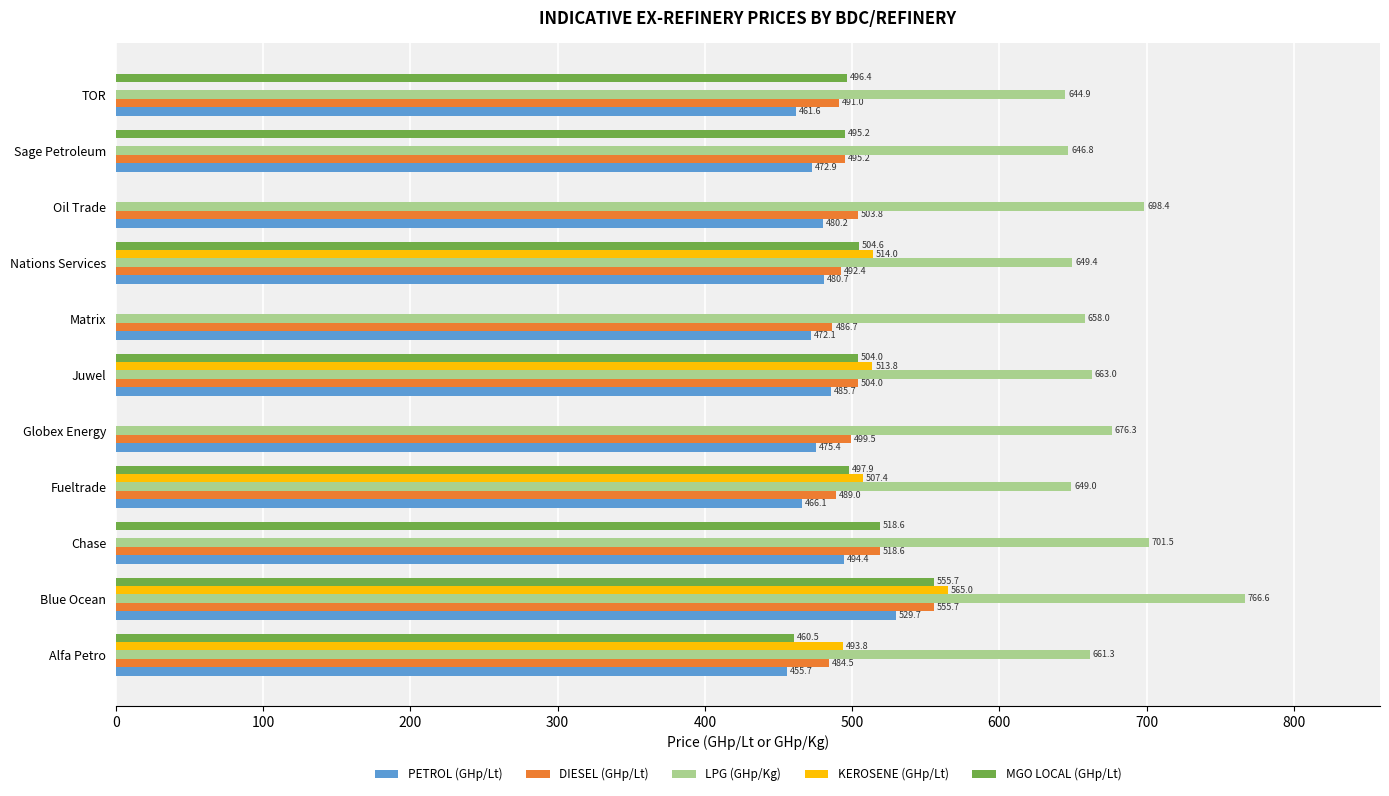

What is the sum of all KEROSENE (GHp/Lt) values?

2594.0